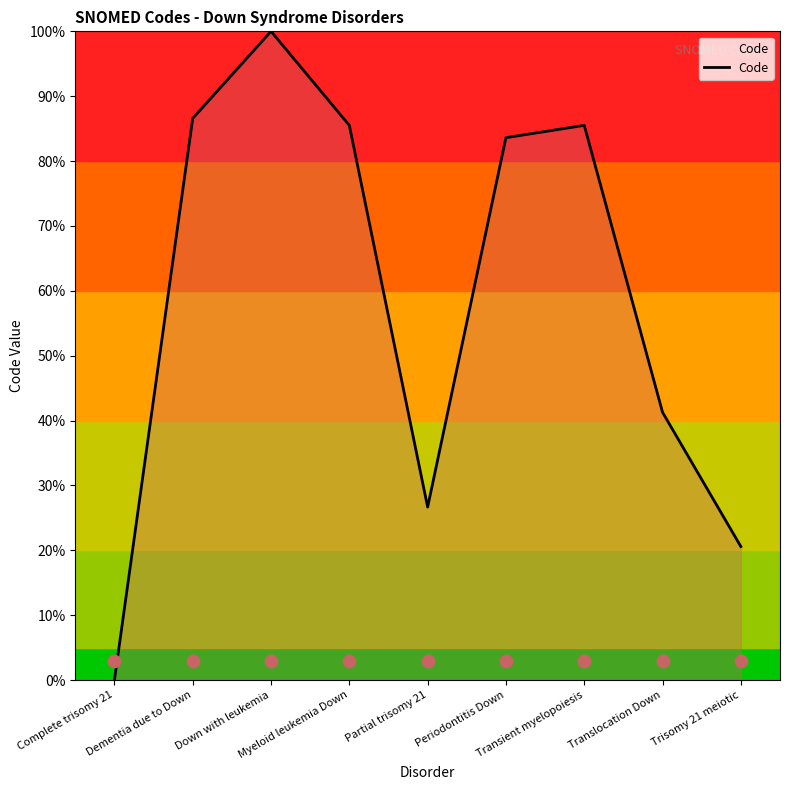

What is the change in value from Complete trisomy 21 to Trisomy 21 meiotic?

+20.6